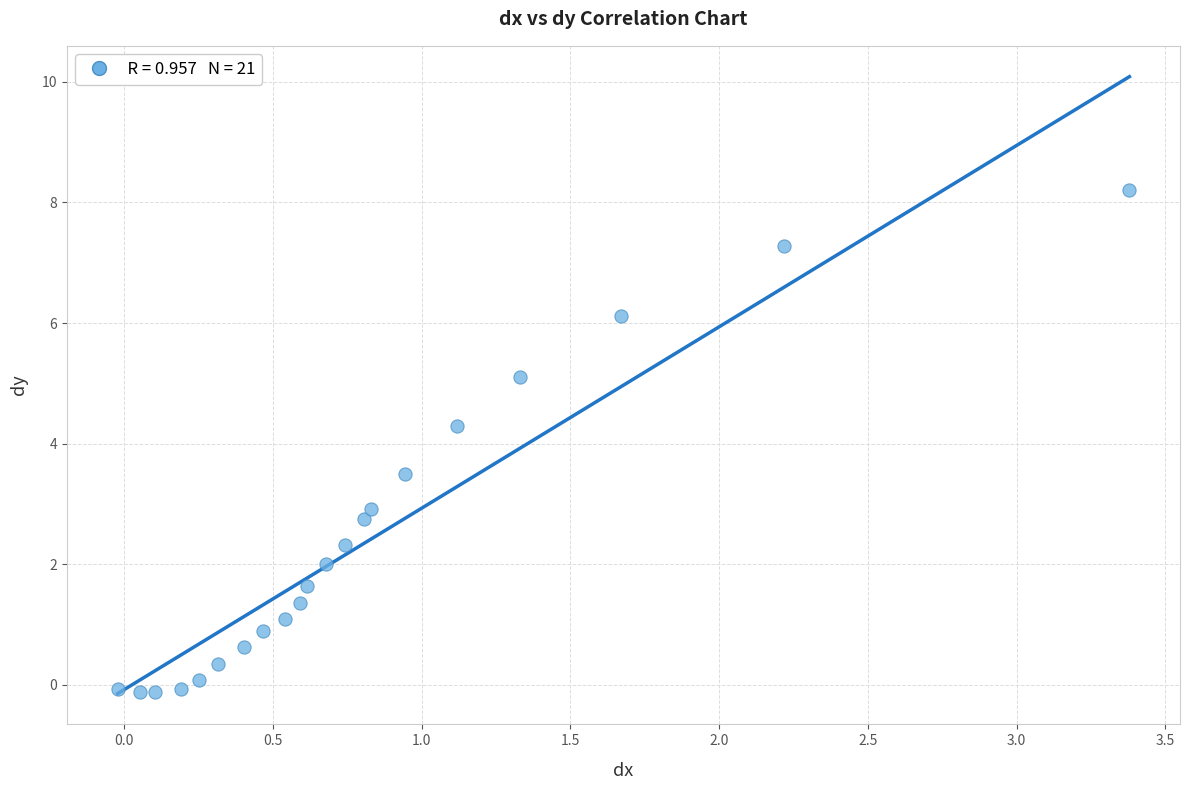

What is the range of X values (max minus min)?

3.4